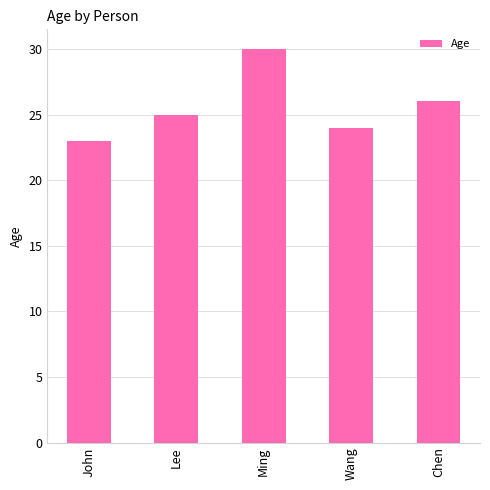

Reading right to left, what are all the values shown in this chart?

Chen=26	Wang=24	Ming=30	Lee=25	John=23